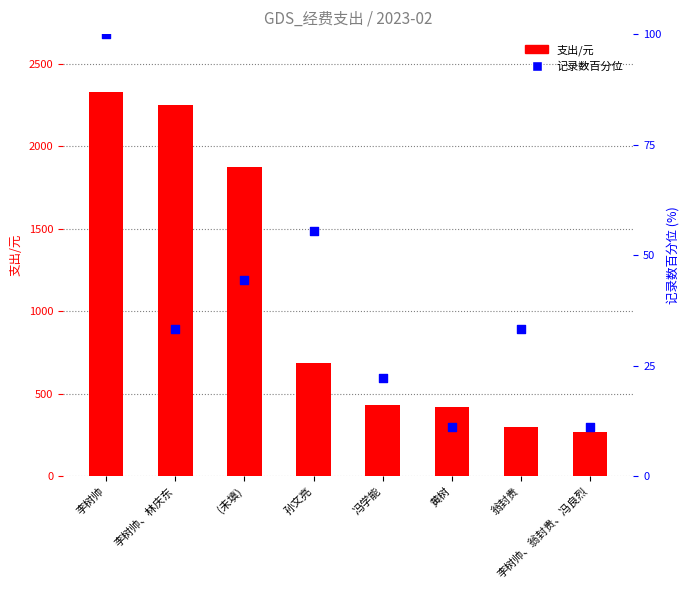

At which category is the sum across all series the highest?

李树帅